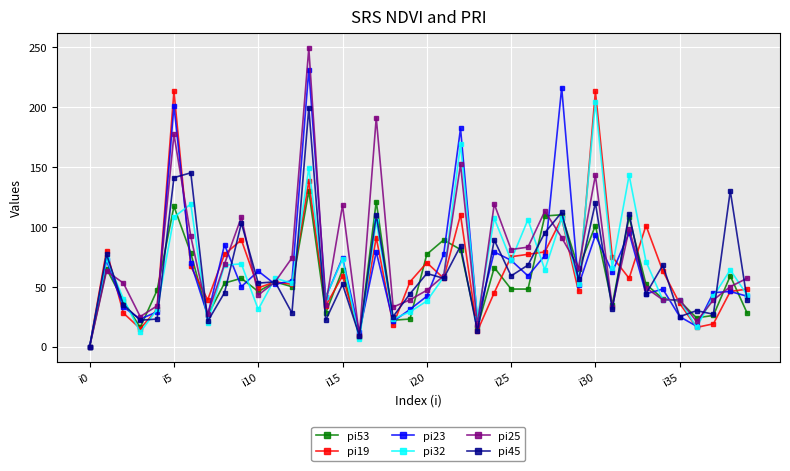

Which series has the widest spread of values?

pi25